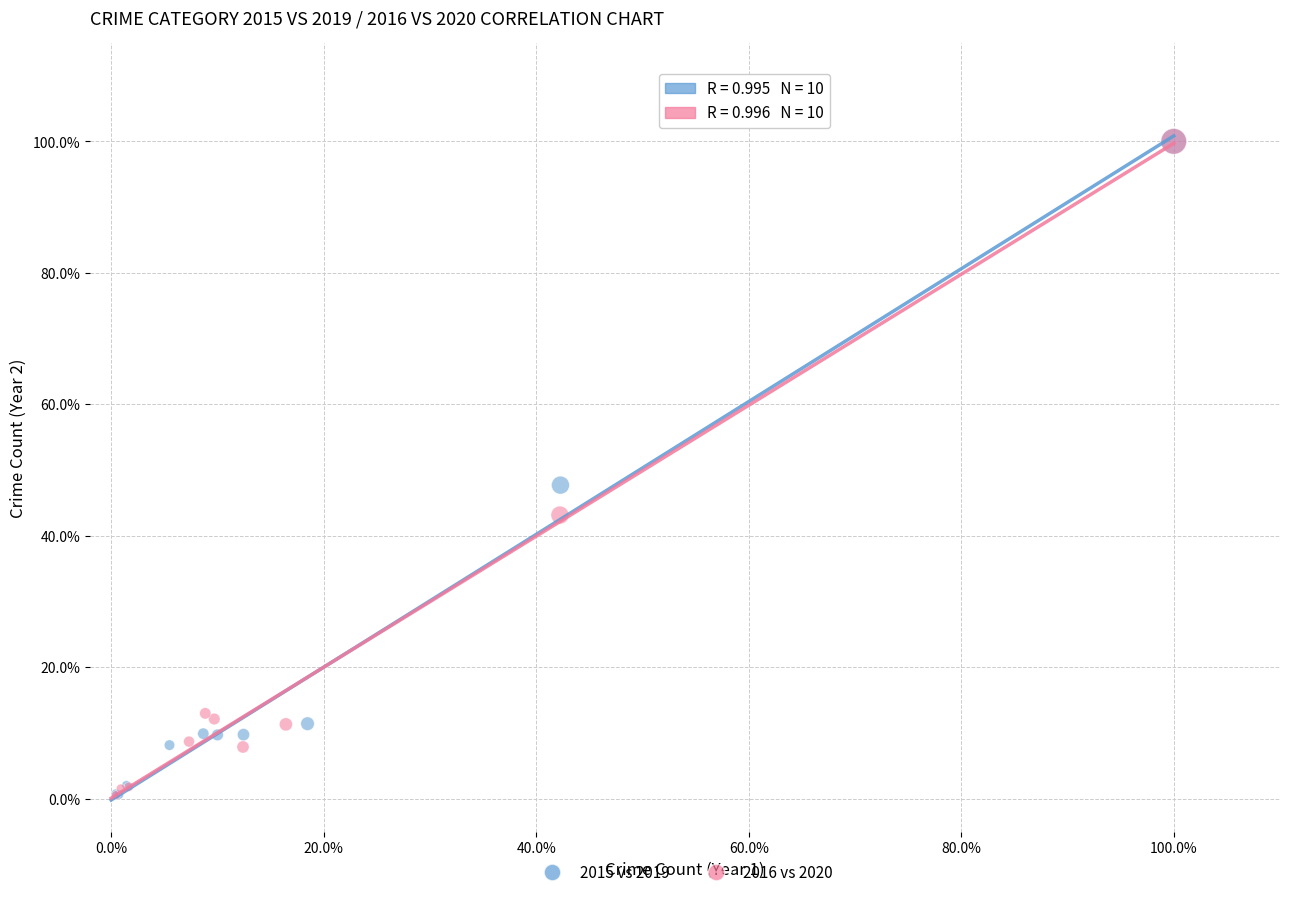

What are all the series names shown in the legend?

2015 vs 2019, 2016 vs 2020